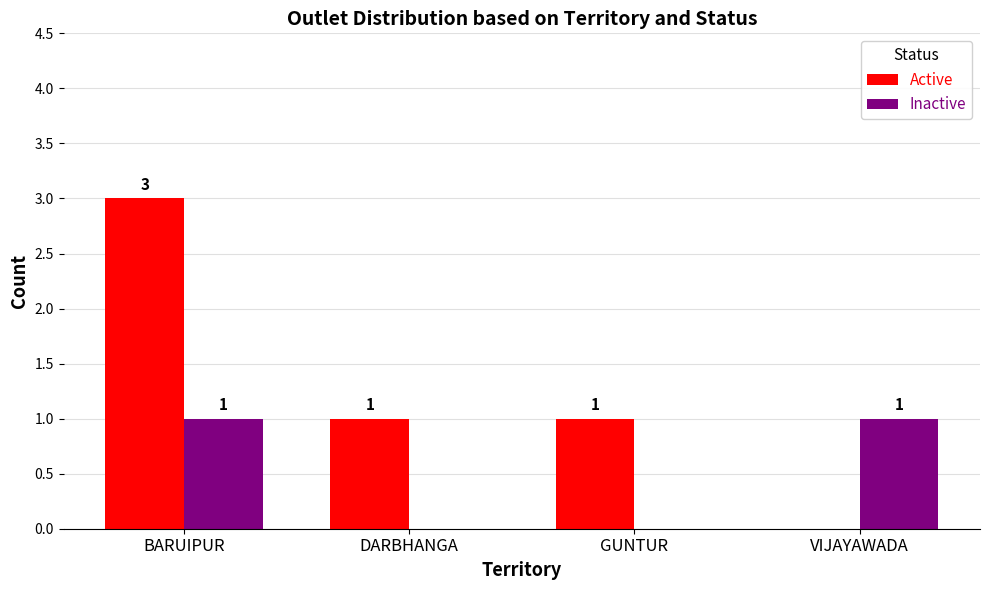

What is the difference between the Active values at BARUIPUR and DARBHANGA?

2